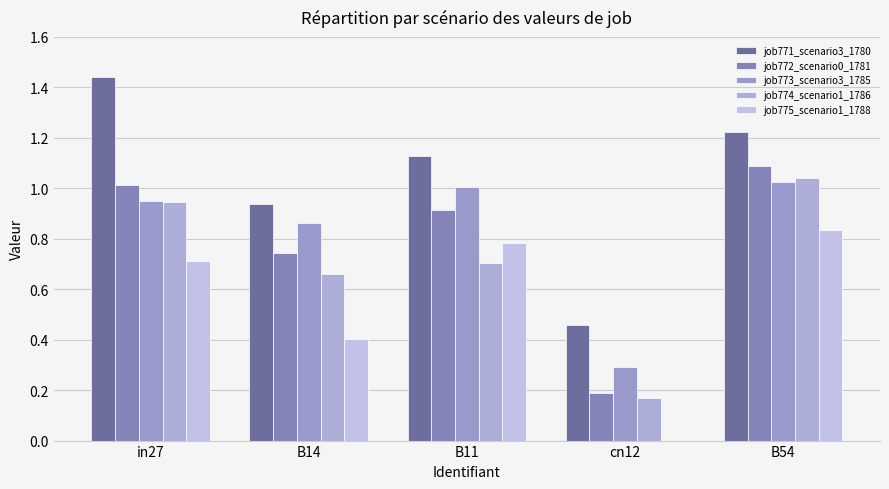

At how many categories does at least one series exceed 1?

3